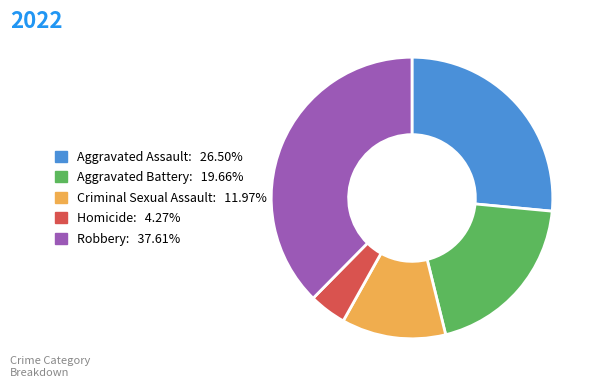

What is the ratio of the value at Robbery to the value at Aggravated Battery?

1.9